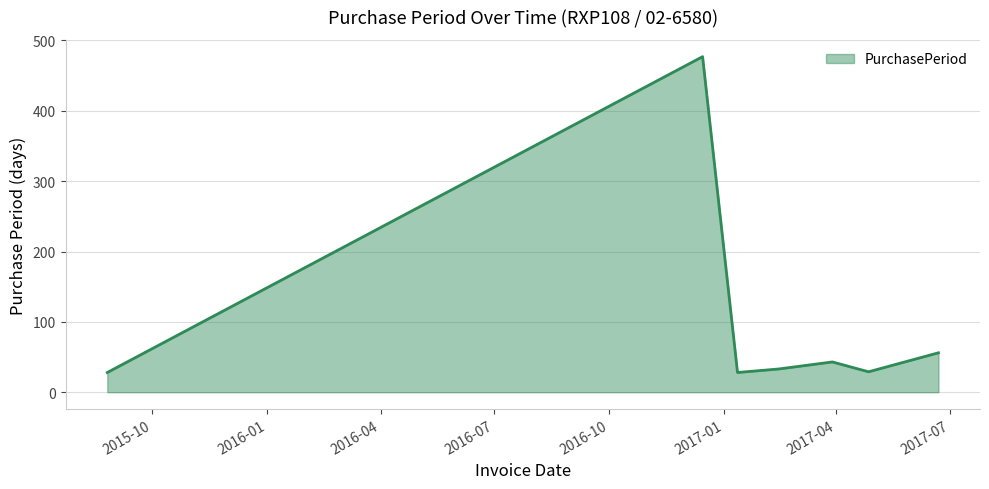

What is the average value?

99